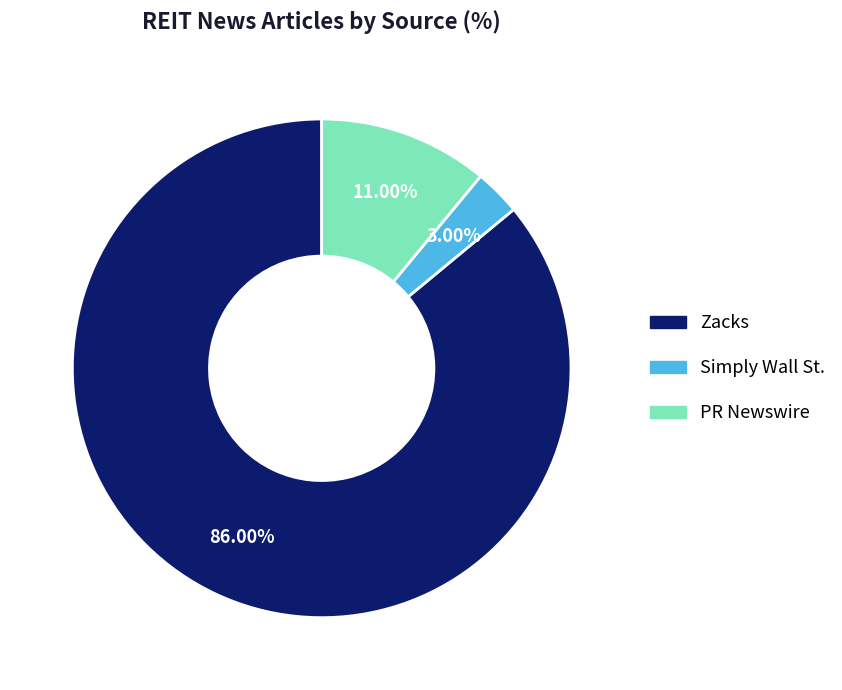

How many segments does this pie chart have?

3